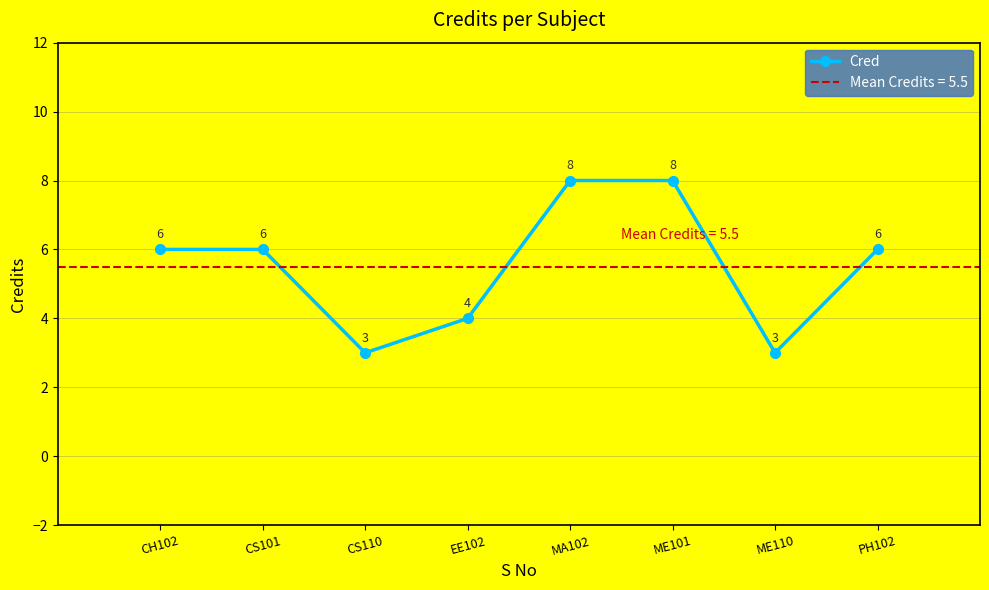

What is the sum of the values at EE102 and CH102?

10